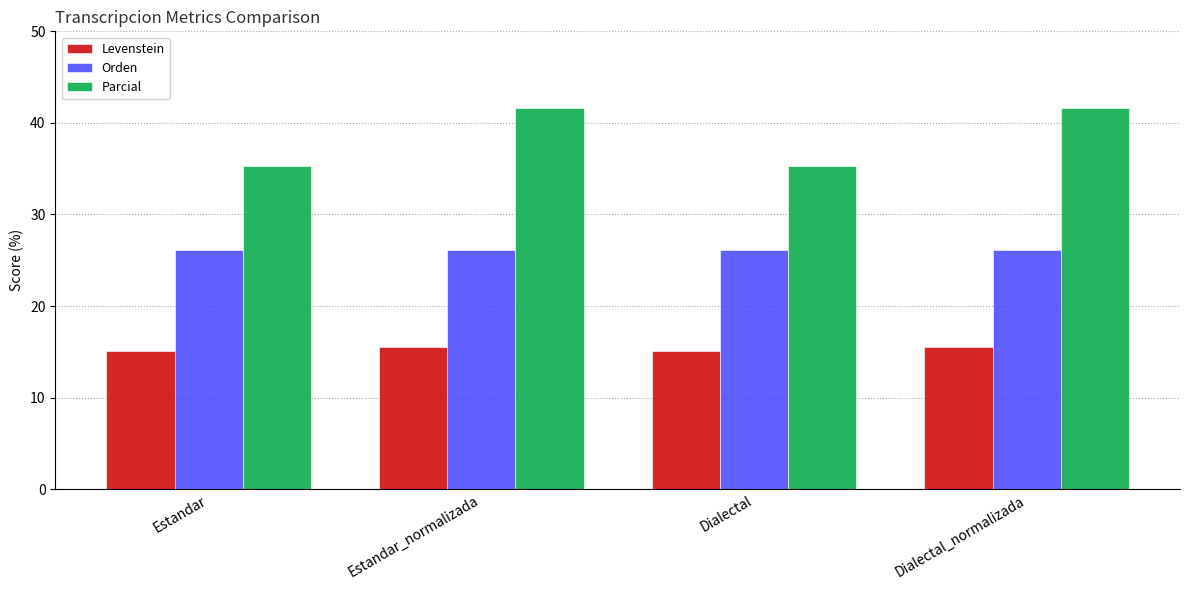

How many bars are there in each group?

3